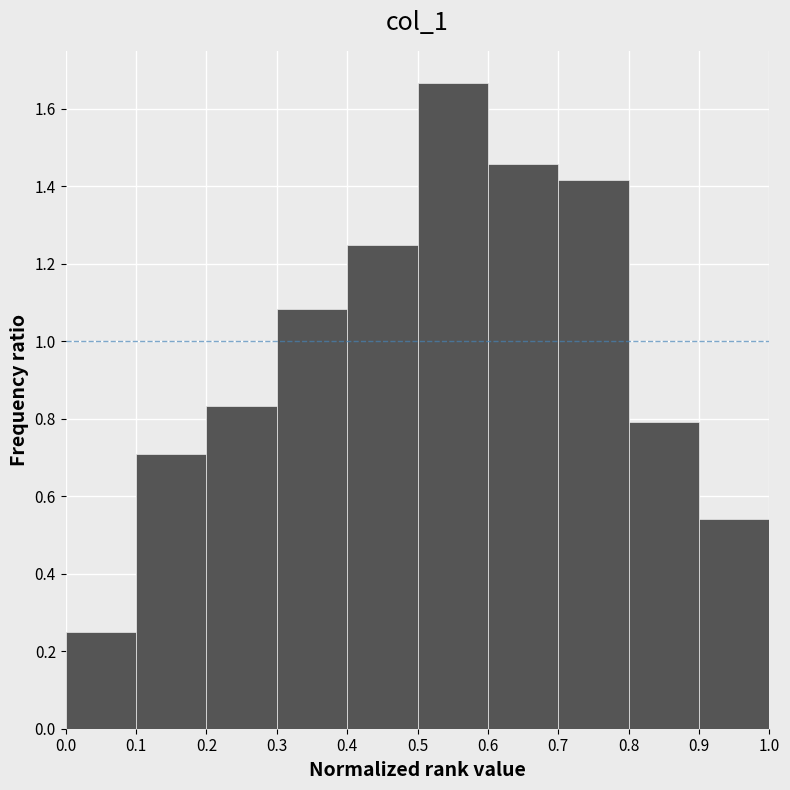

What is the height of the bar covering 0.5 to 0.6 on the x-axis? The values are not printed on the chart, so give them approximately, as read against the axis.

1.66